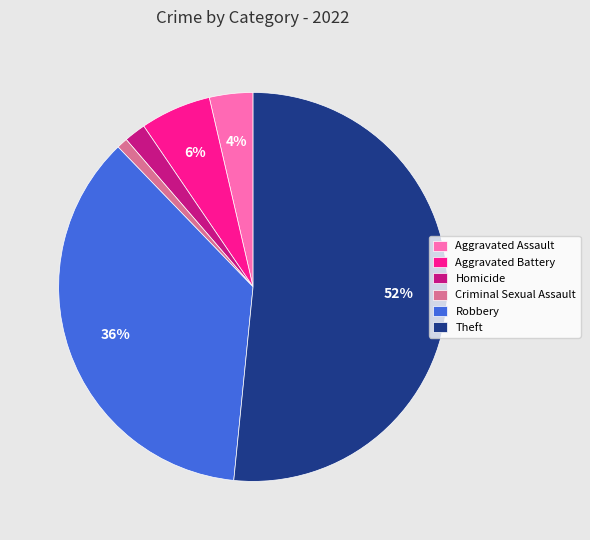

Which has a higher value, Criminal Sexual Assault or Robbery?

Robbery